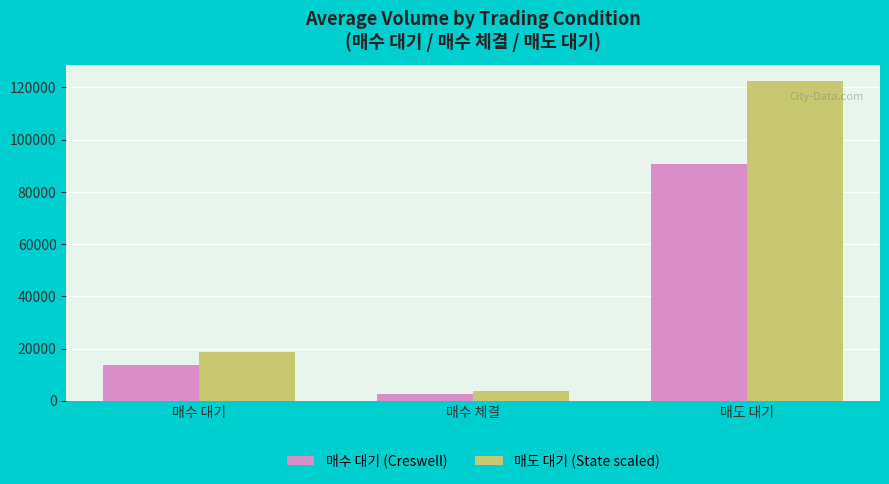

Which series has the widest spread of values?

매도 대기 (State scaled)